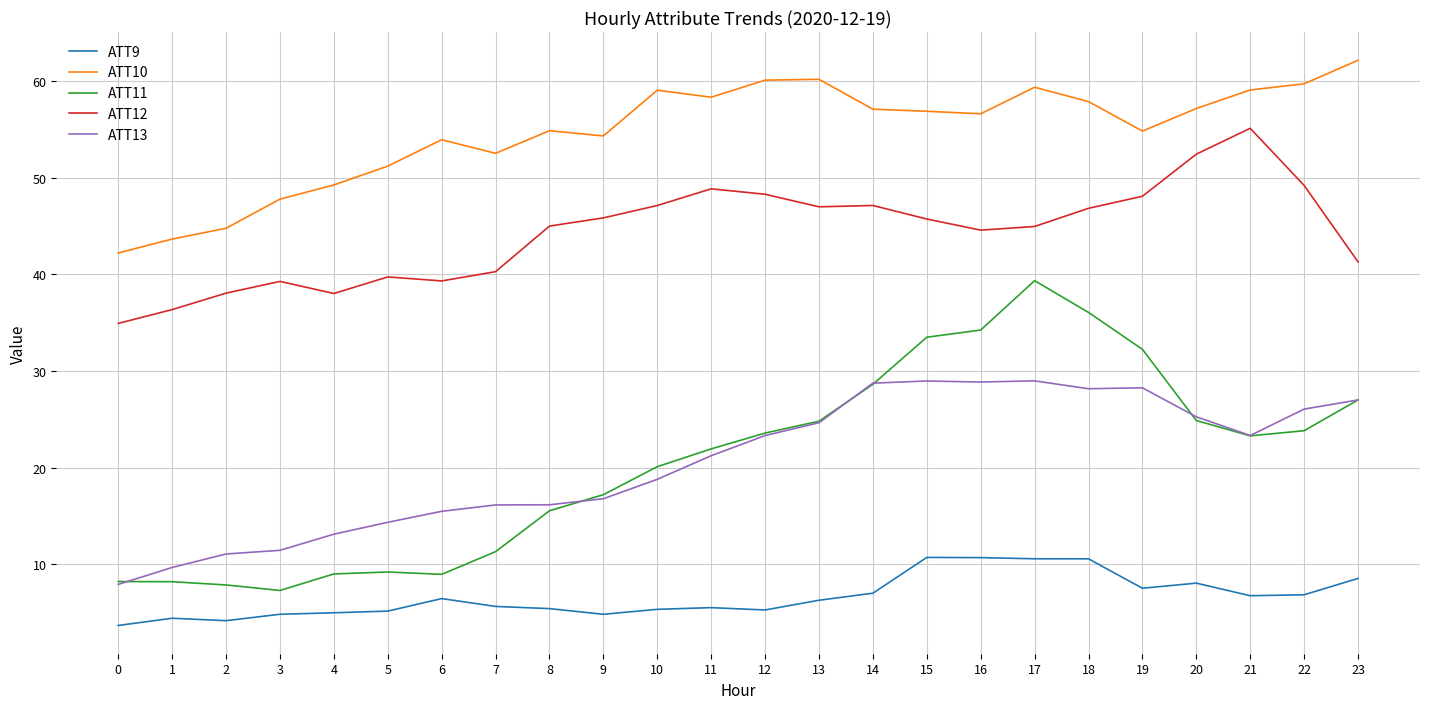

Which series has the largest total across all categories?

ATT10